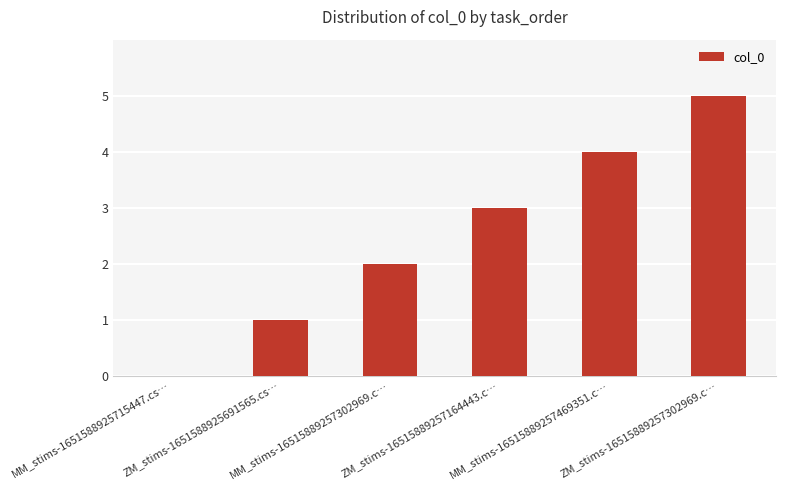

Reading right to left, list all the values displayed in this chart.

5	4	3	2	1	0